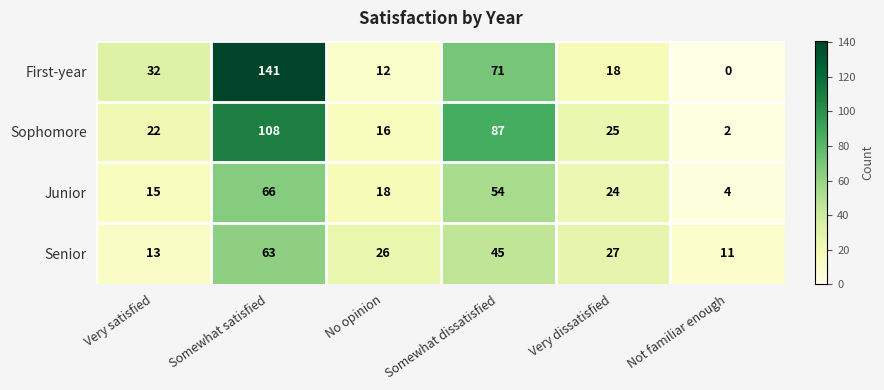

Which category has the lowest value across all series?

Not familiar enough